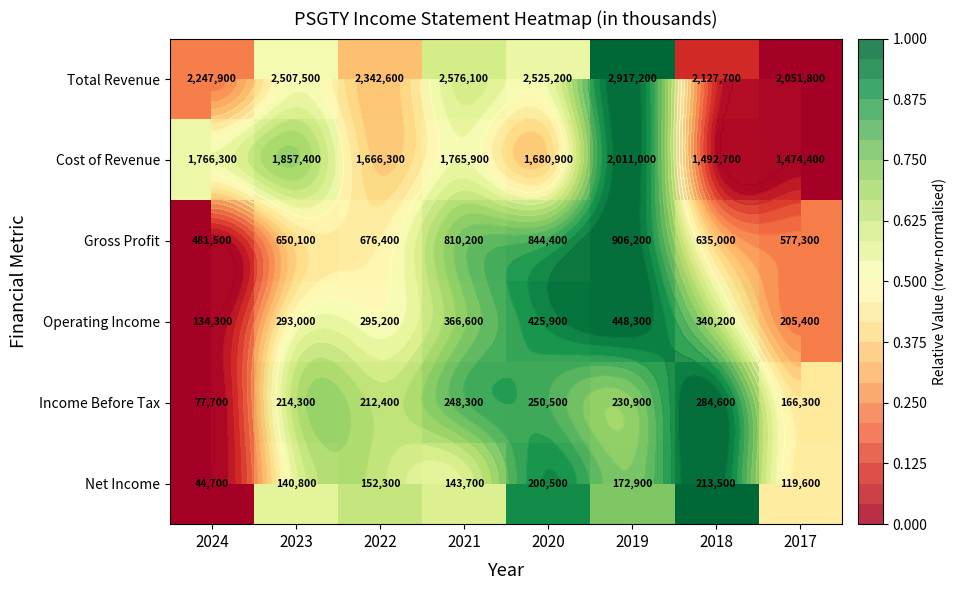

What is the spread (max minus min) of values at 2024?

0.5